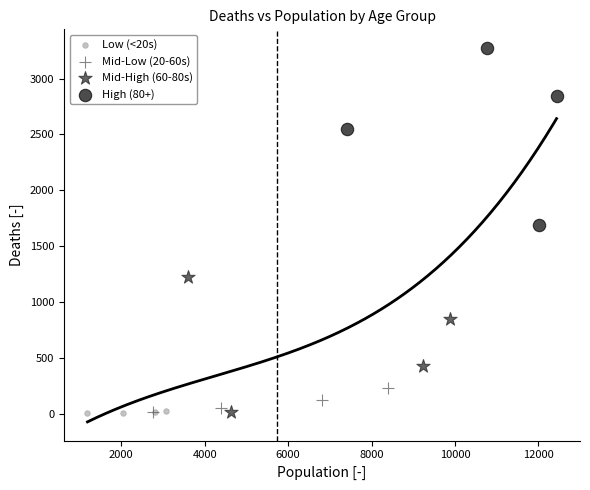

Which series has the largest Y range (max minus min)?

High (80+)